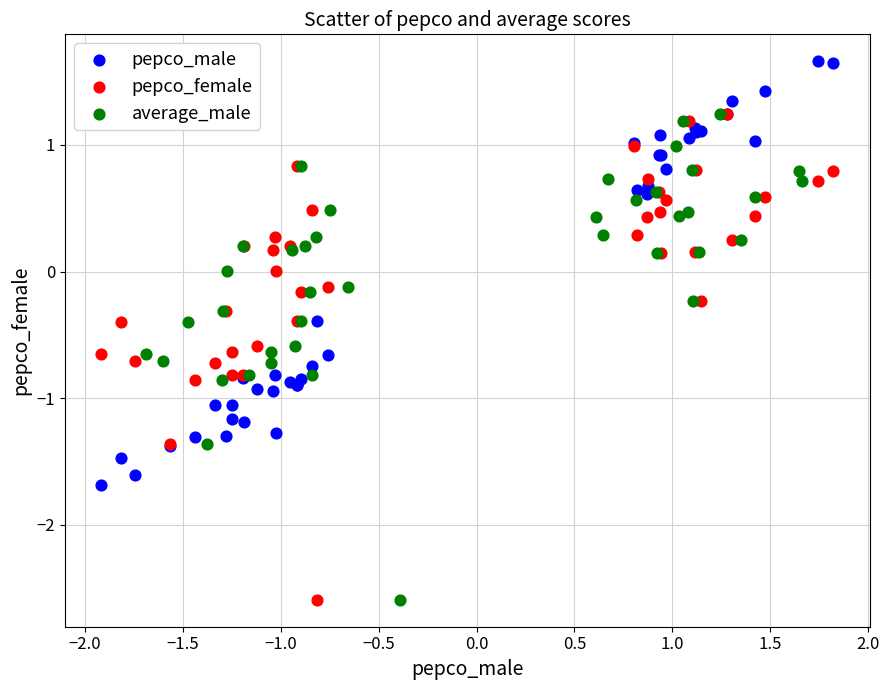

Which series contains the highest Y value?

pepco_male